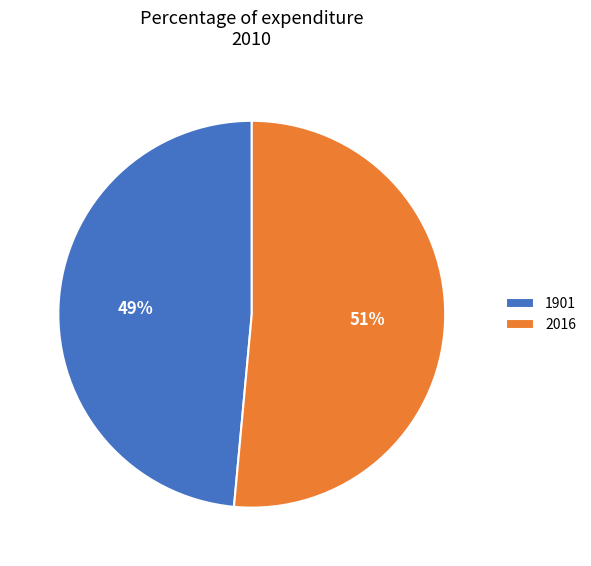

Rank the categories by value from lowest to highest.

1901, 2016